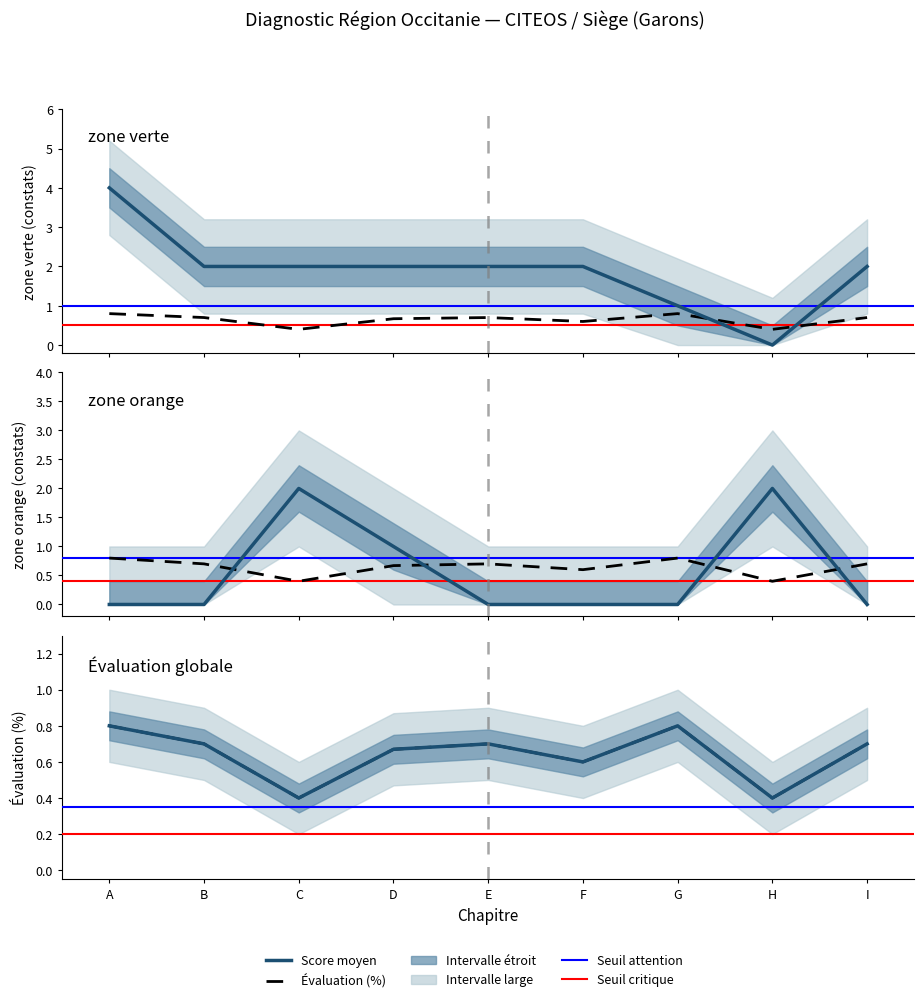

Which series has the largest range (max minus min)?

zone verte